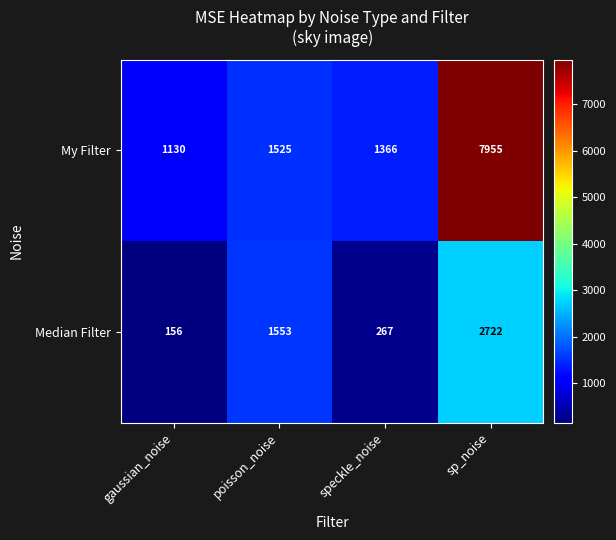

Between speckle_noise and sp_noise, which series saw the biggest shift?

My Filter